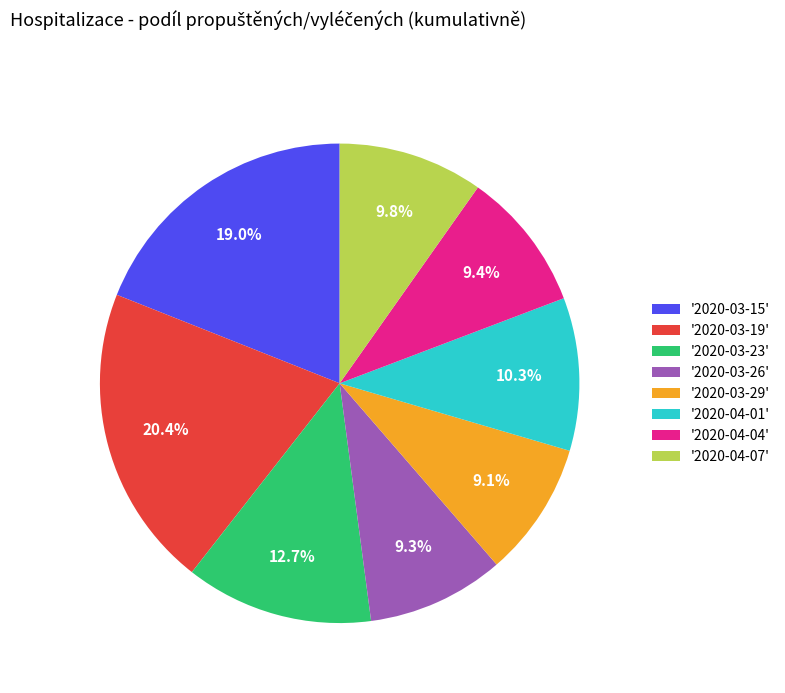

What is the largest slice in the pie chart?

'2020-03-19'